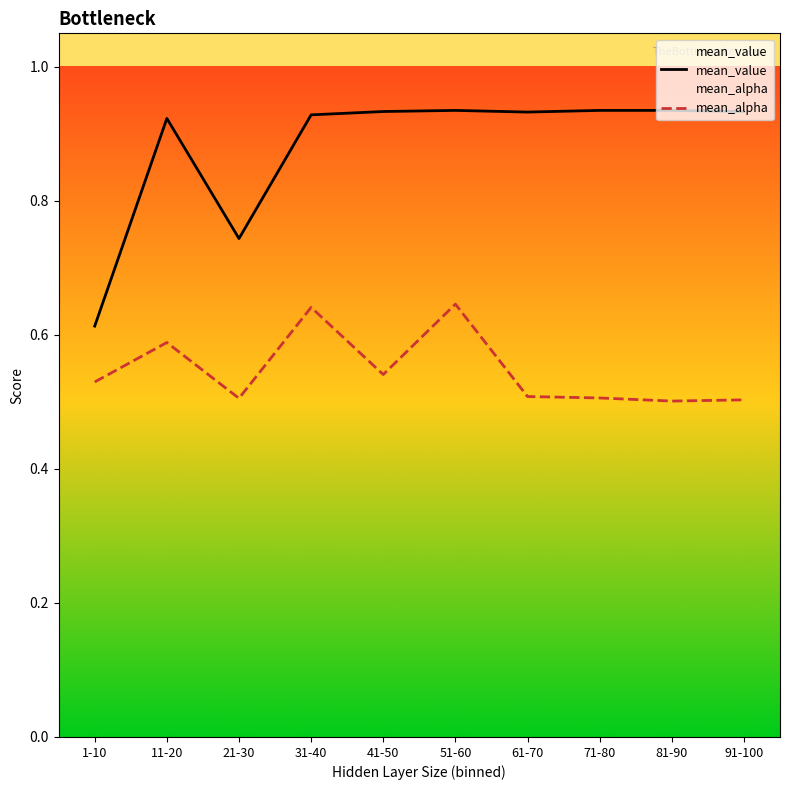

Reading left to right, extract all data points from this chart.

mean_value: 0.6	0.9	0.7	0.9	0.9	0.9	0.9	0.9	0.9	0.9
mean_alpha: 0.5	0.6	0.5	0.6	0.5	0.6	0.5	0.5	0.5	0.5